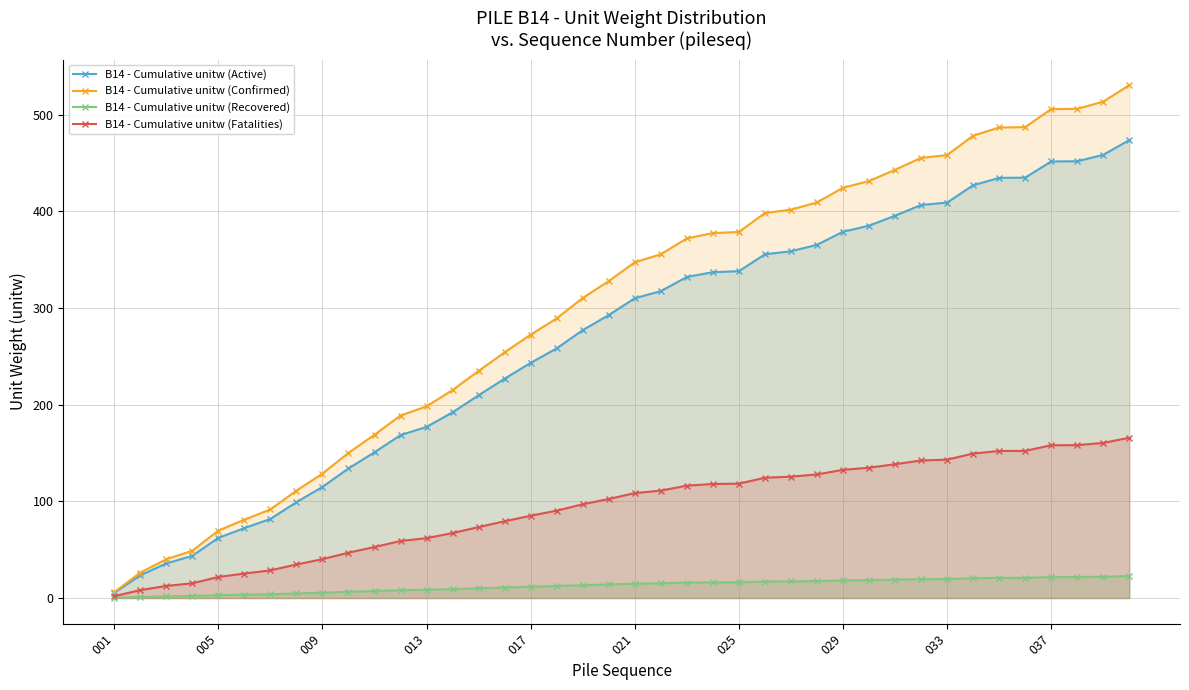

True or false: B14 - Cumulative unitw (Confirmed) and B14 - Cumulative unitw (Recovered) intersect in this chart.

False